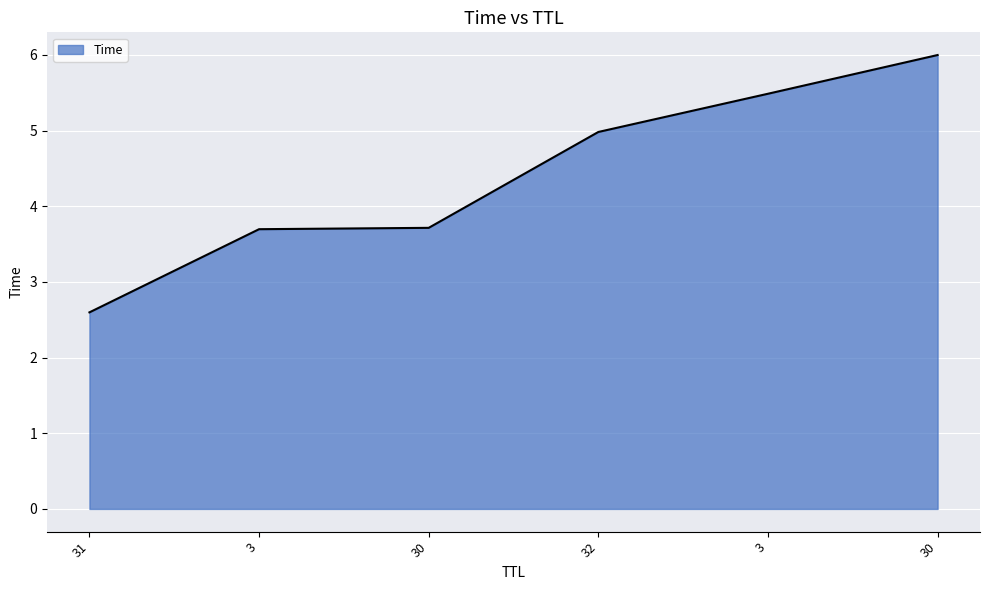

Reading left to right, transcribe all the data shown in this chart.

31=2.6	3=3.7	30=3.7	32=5.0	3=5.5	30=6.0